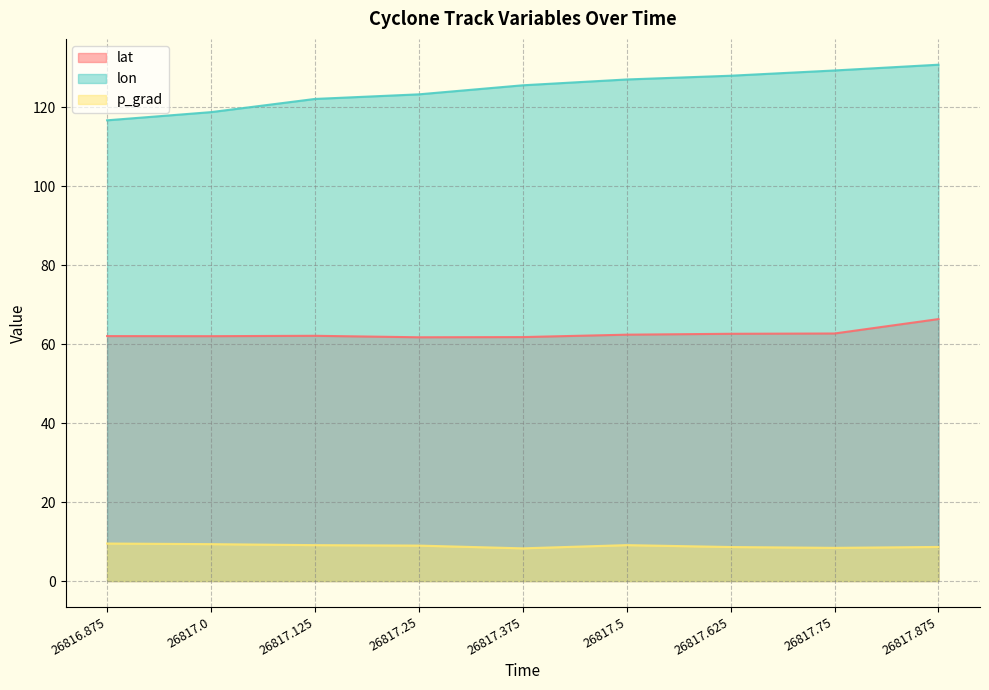

At which label does lon first exceed 125?

26817.375